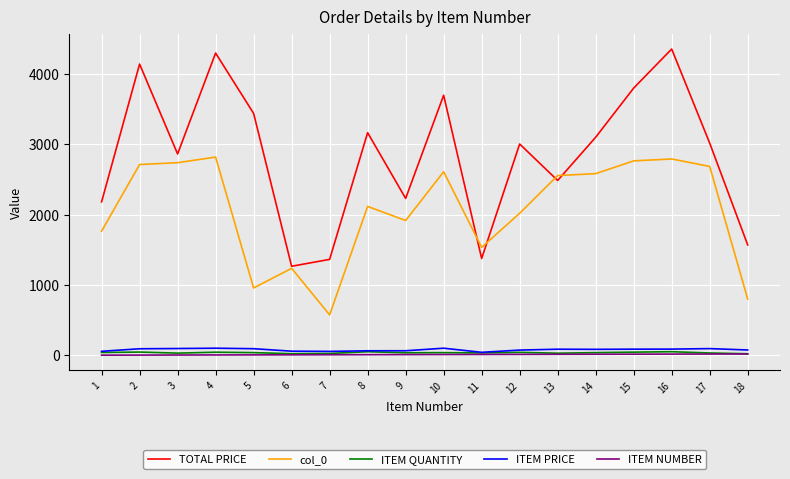

How many lines are shown in the chart?

5